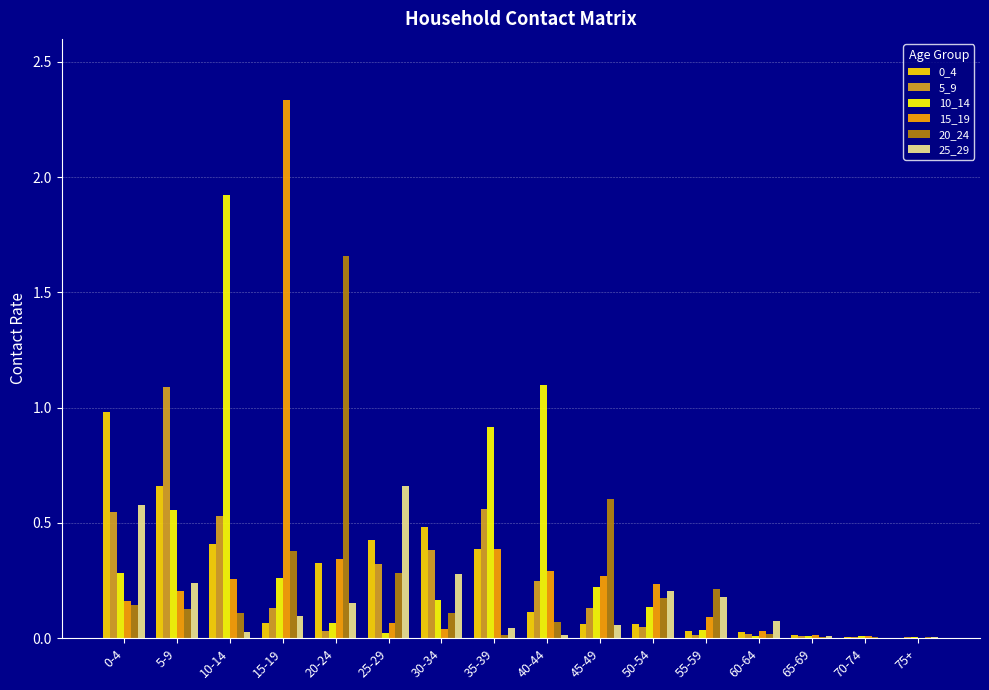

What is the sum of all 0_4 values?

4.0